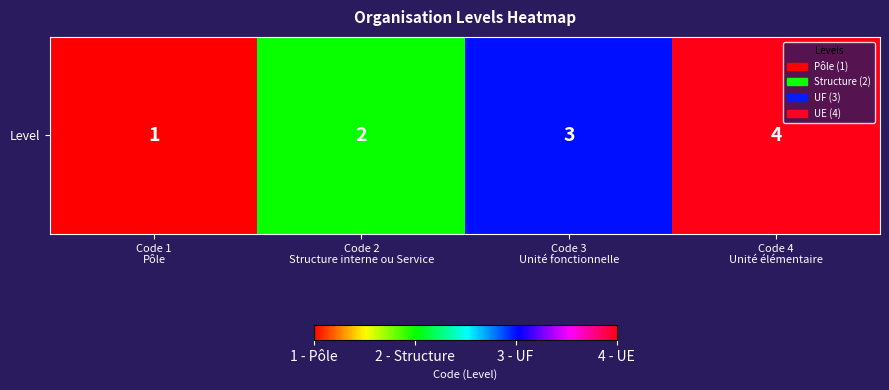

True or false: the data shows 2 at Code 4
Unité élémentaire.

False